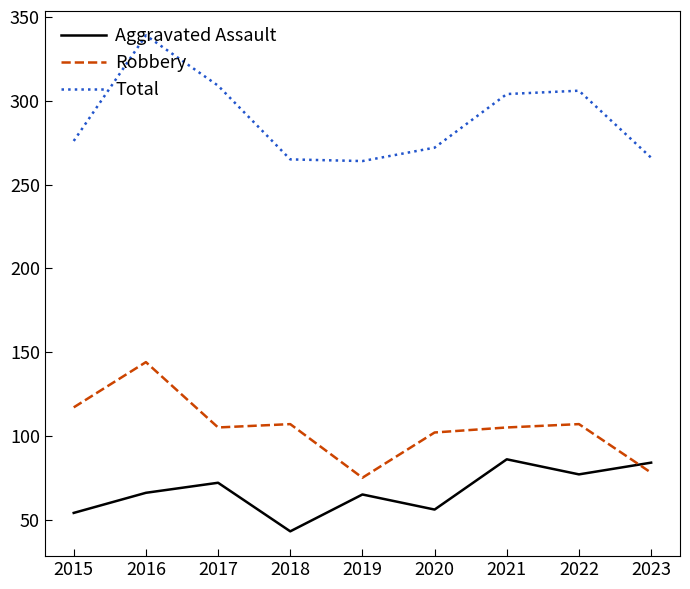

Which series has the widest spread of values?

Total